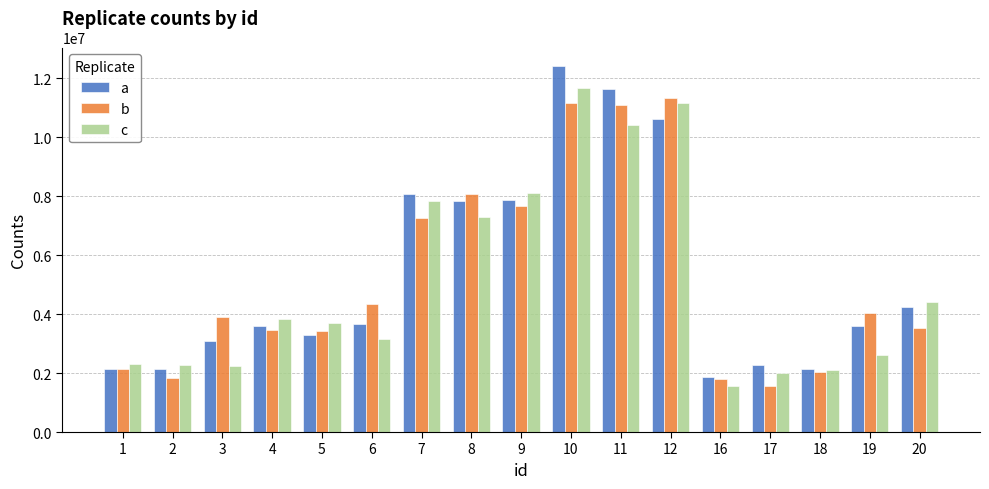

The value of c at 2 is 3481032. True or false?

False